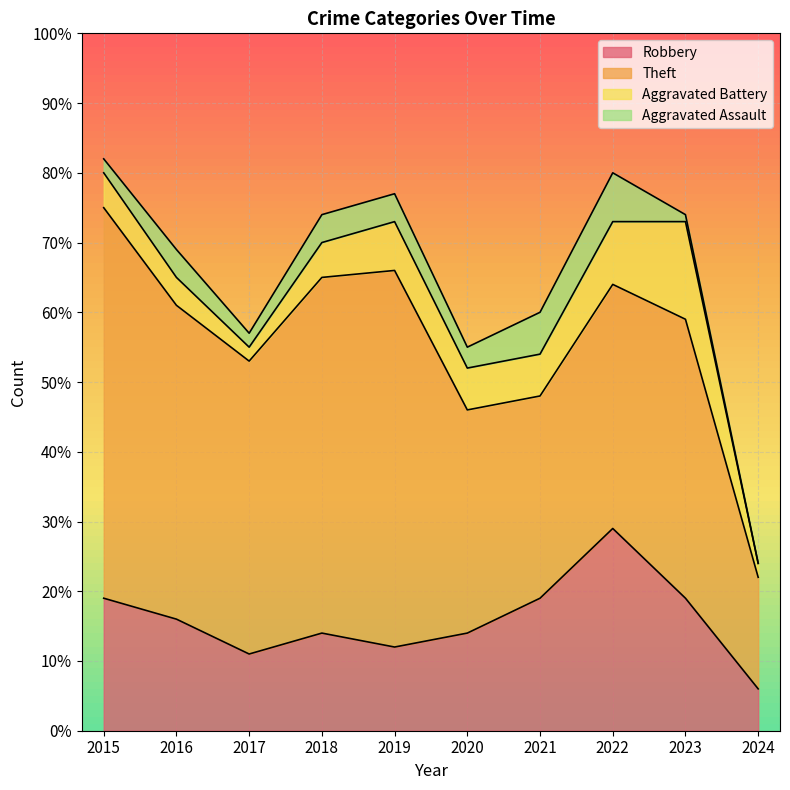

Reading right to left, list all the values displayed in this chart.

Robbery: 2024=6	2023=19	2022=29	2021=19	2020=14	2019=12	2018=14	2017=11	2016=16	2015=19
Theft: 2024=16	2023=40	2022=35	2021=29	2020=32	2019=54	2018=51	2017=42	2016=45	2015=56
Aggravated Battery: 2024=2	2023=14	2022=9	2021=6	2020=6	2019=7	2018=5	2017=2	2016=4	2015=5
Aggravated Assault: 2024=0	2023=1	2022=7	2021=6	2020=3	2019=4	2018=4	2017=2	2016=4	2015=2